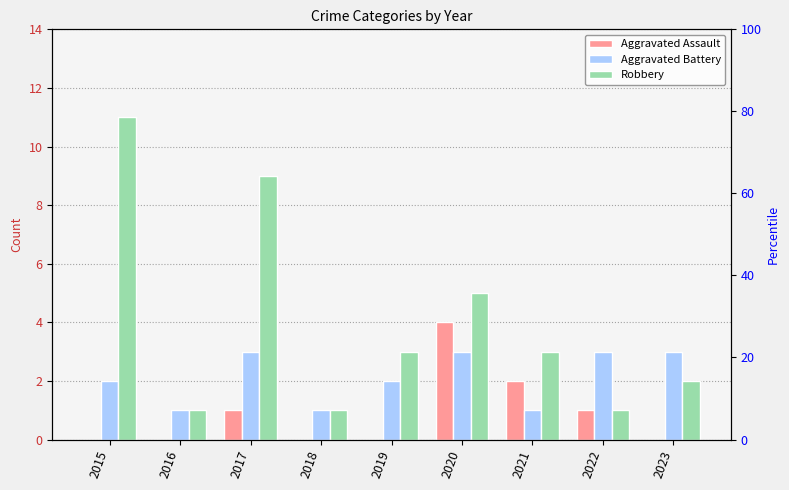

How many groups of bars are there?

9